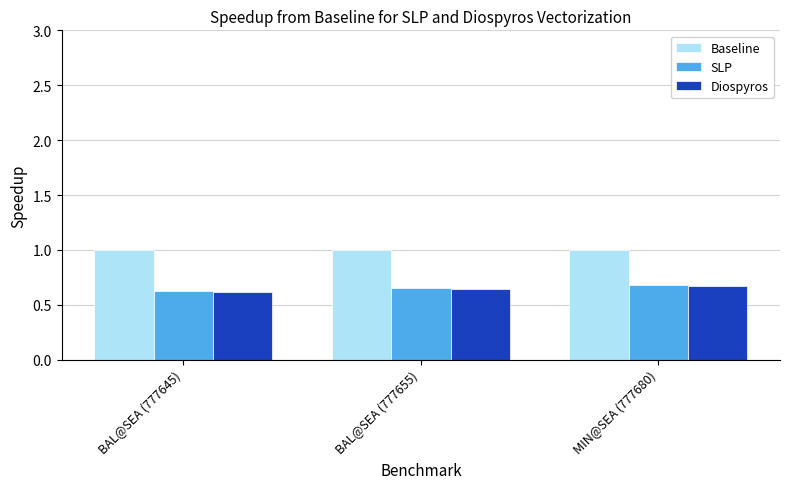

What is the total value across all series at BAL@SEA (777655)?

2.3